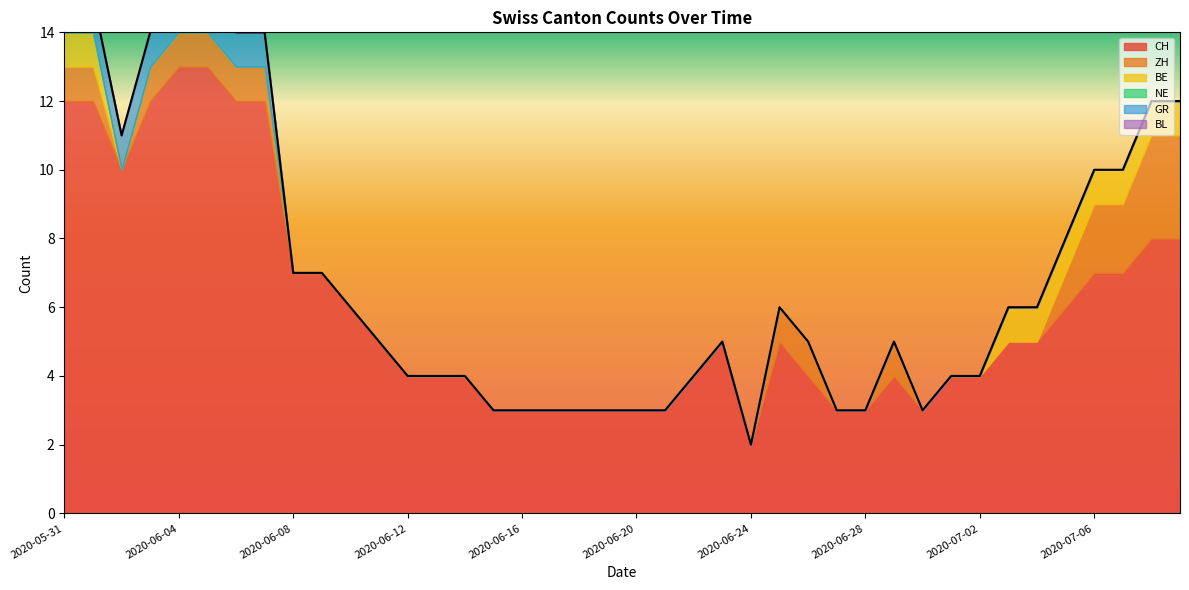

True or false: NE and BL cross at least once.

False